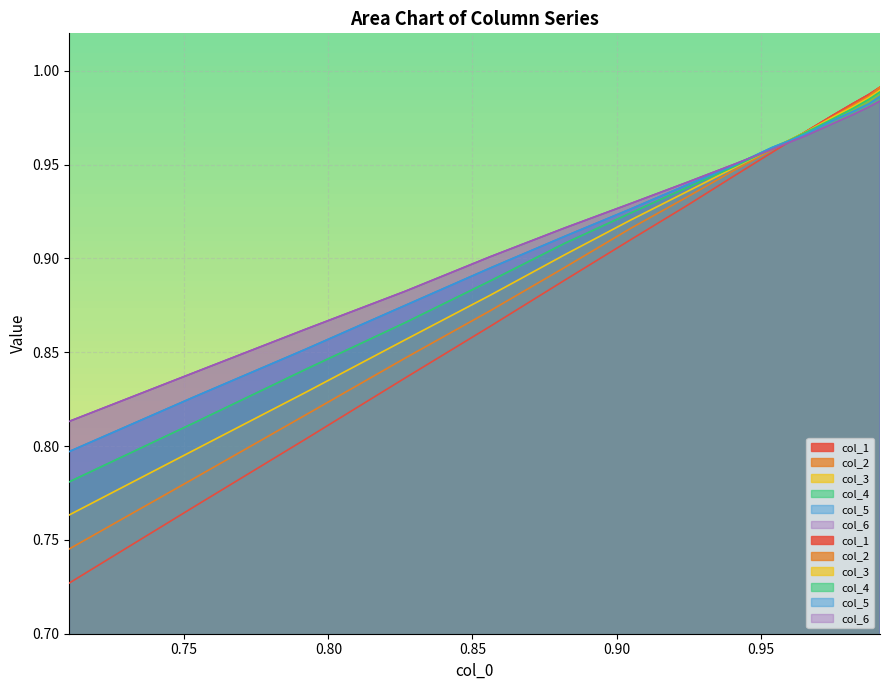

Does the chart display data point markers on the line(s)?

No